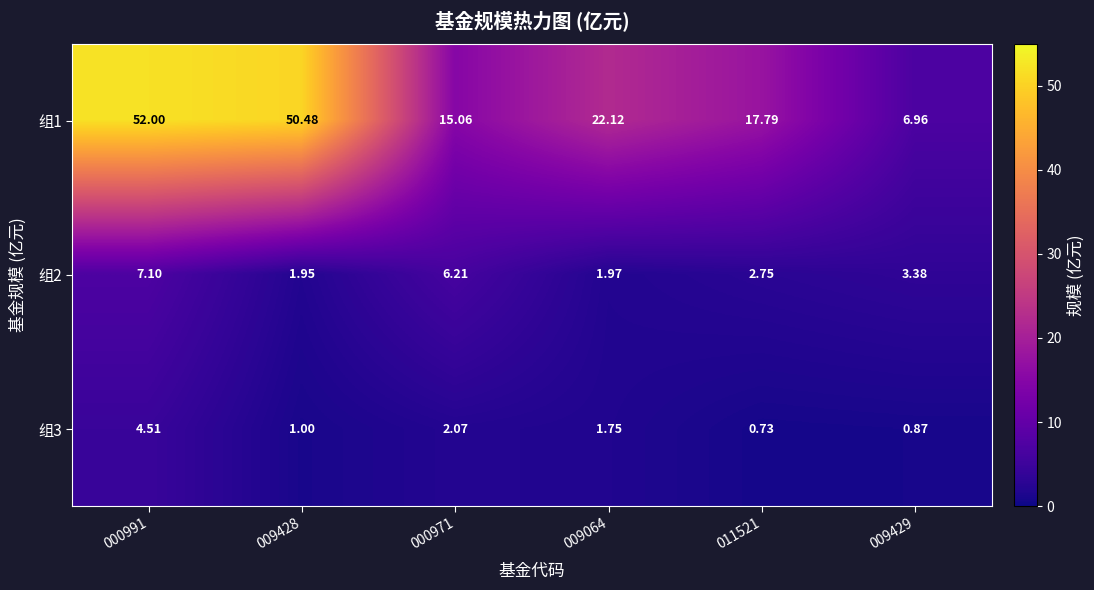

How many categories are shown in the chart?

6